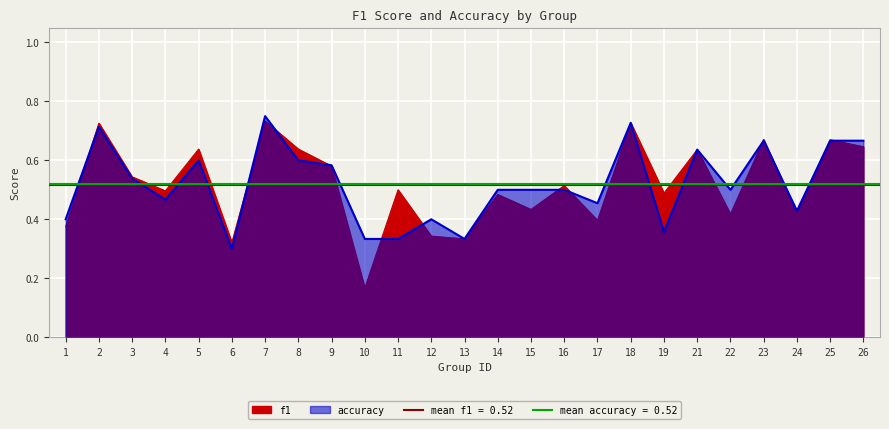

At which category is the sum across all series the highest?

7